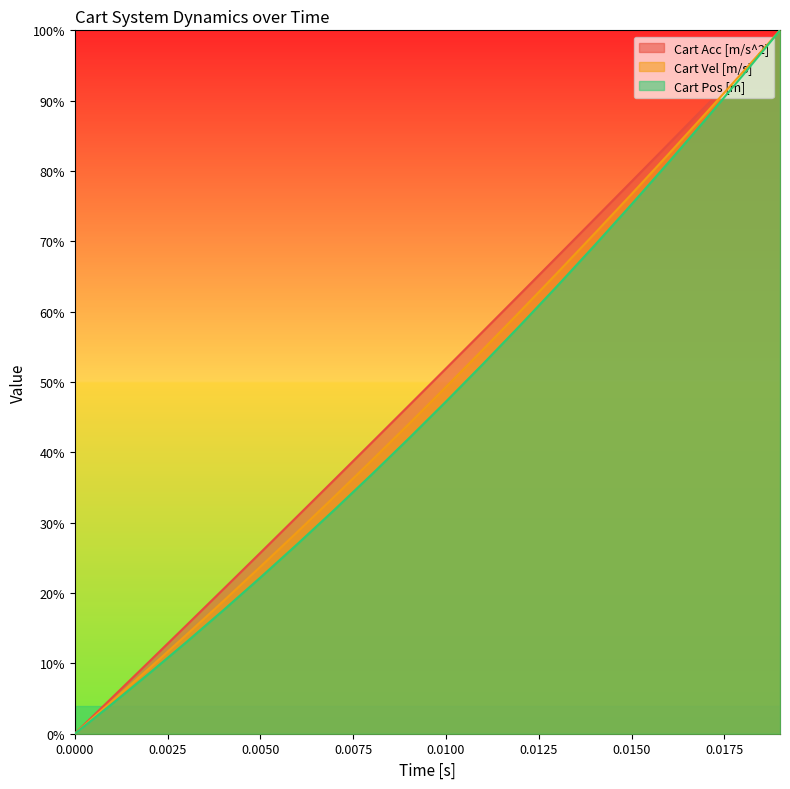

Reading left to right, transcribe all the data shown in this chart.

Cart Acc [m/s^2]: 0.0	0.1	0.1	0.2	0.2	0.3	0.3	0.4	0.4	0.5	0.5	0.6	0.6	0.7	0.7	0.8	0.8	0.9	0.9	1.0
Cart Vel [m/s]: 0.0	0.0	0.1	0.1	0.2	0.2	0.3	0.3	0.4	0.4	0.5	0.5	0.6	0.7	0.7	0.8	0.8	0.9	0.9	1.0
Cart Pos [m]: 0.0	0.0	0.1	0.1	0.2	0.2	0.3	0.3	0.4	0.4	0.5	0.5	0.6	0.6	0.7	0.8	0.8	0.9	0.9	1.0